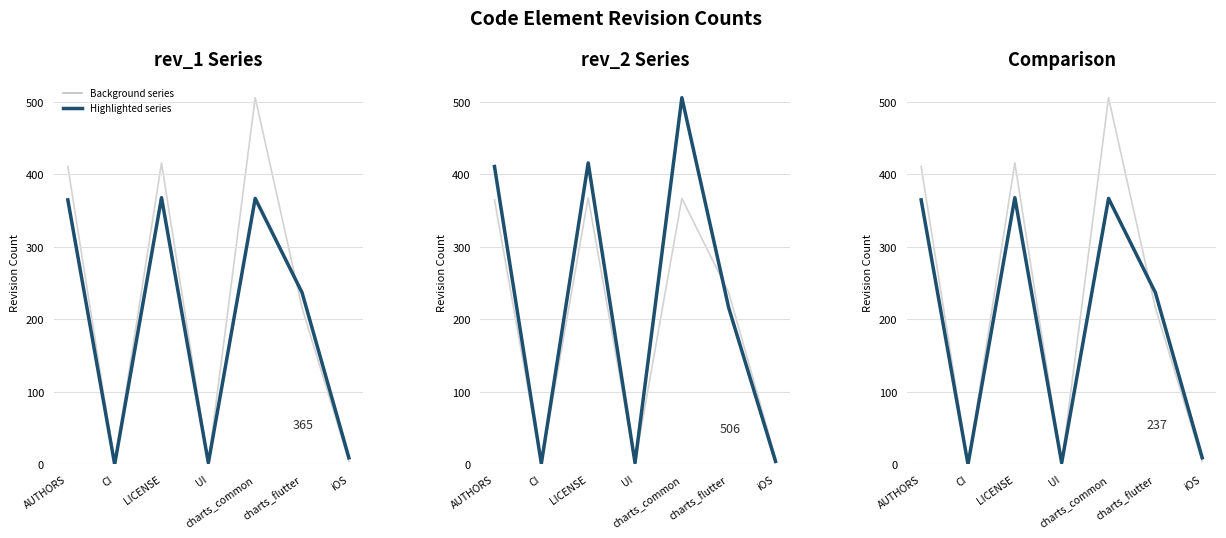

Does the chart display data point markers on the line(s)?

No